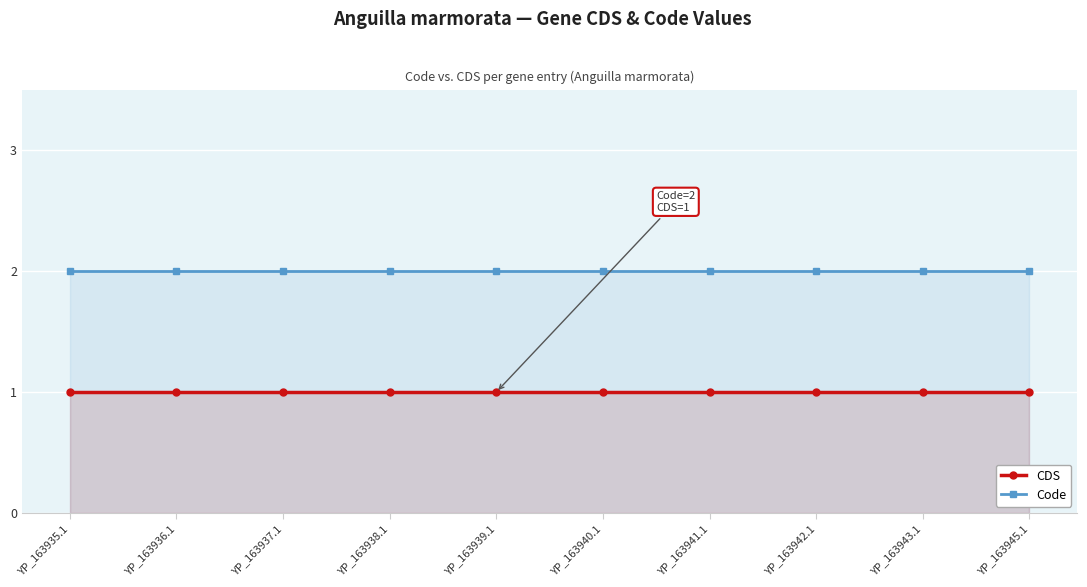

True or false: CDS has more than 1 points higher than both neighbors.

False